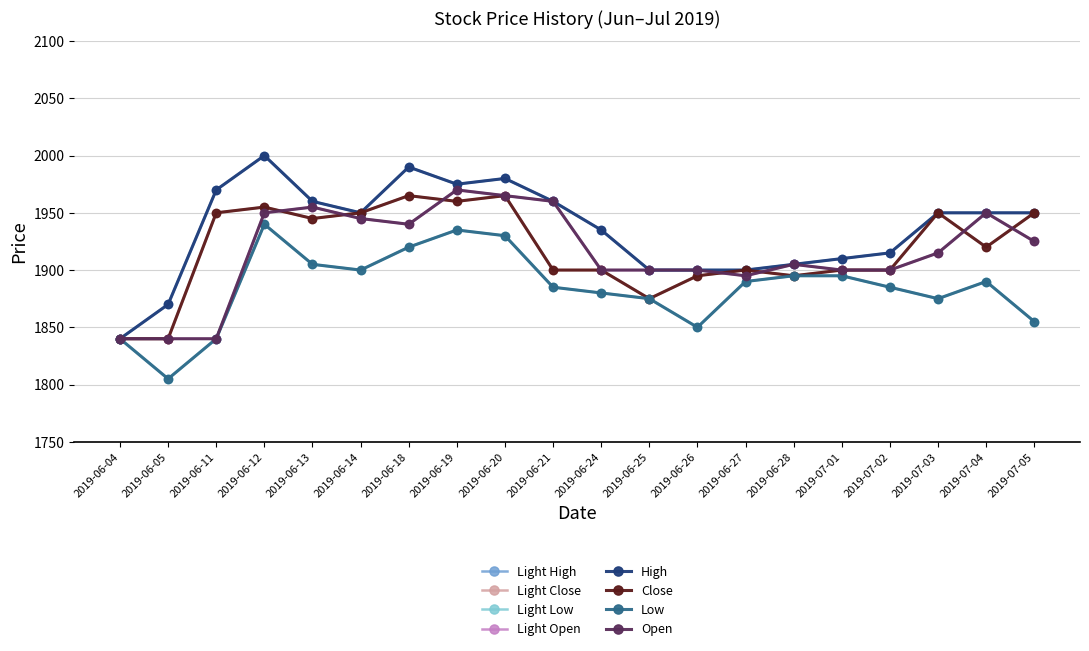

Is this an area chart (filled region under the line)?

No